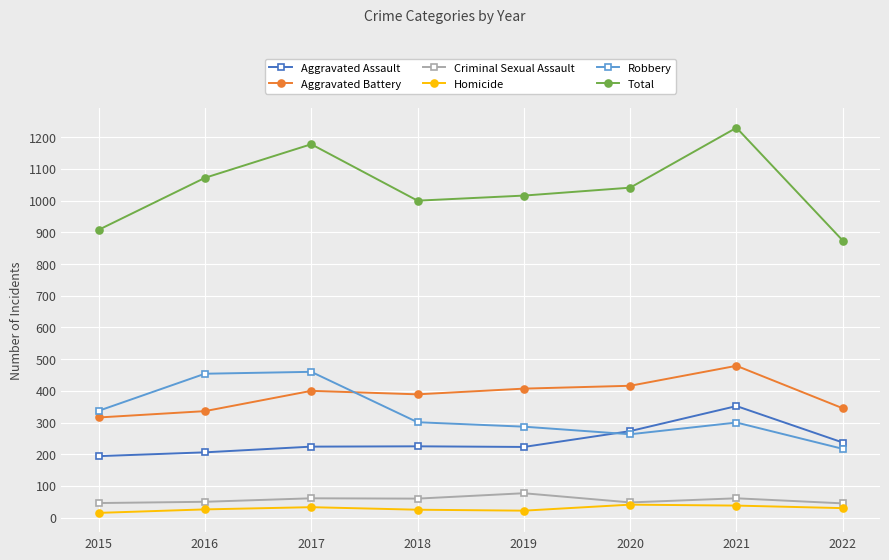

True or false: Homicide and Aggravated Assault intersect in this chart.

False